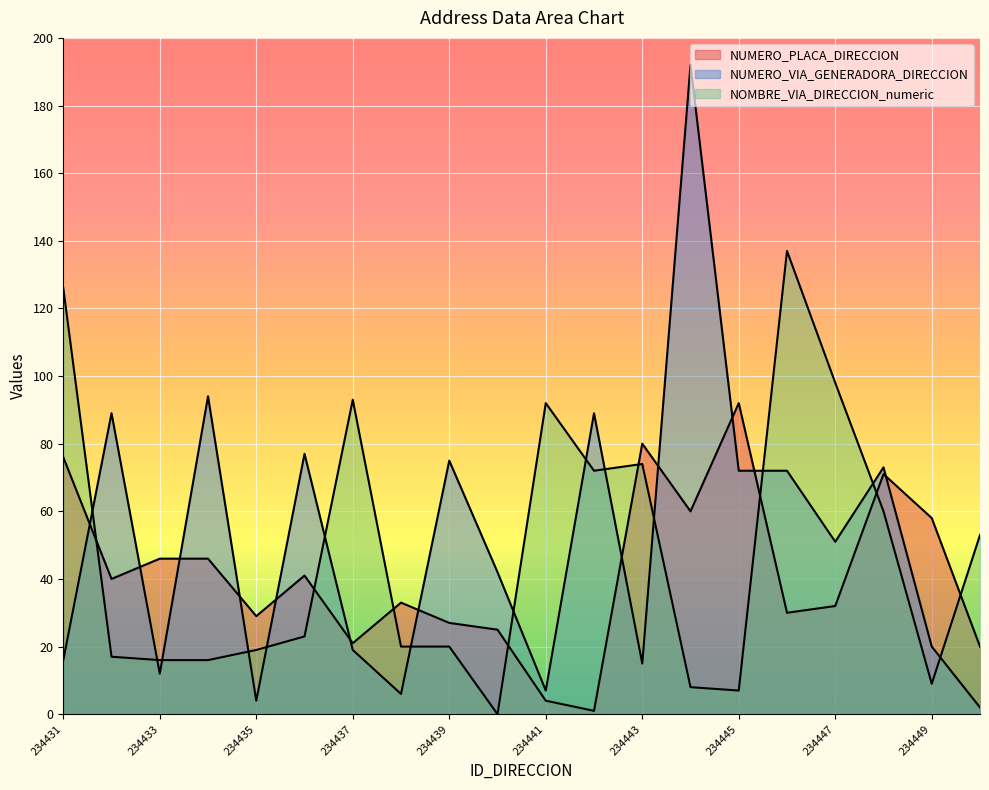

Which series changed the most between 234444 and 234445?

NUMERO_VIA_GENERADORA_DIRECCION